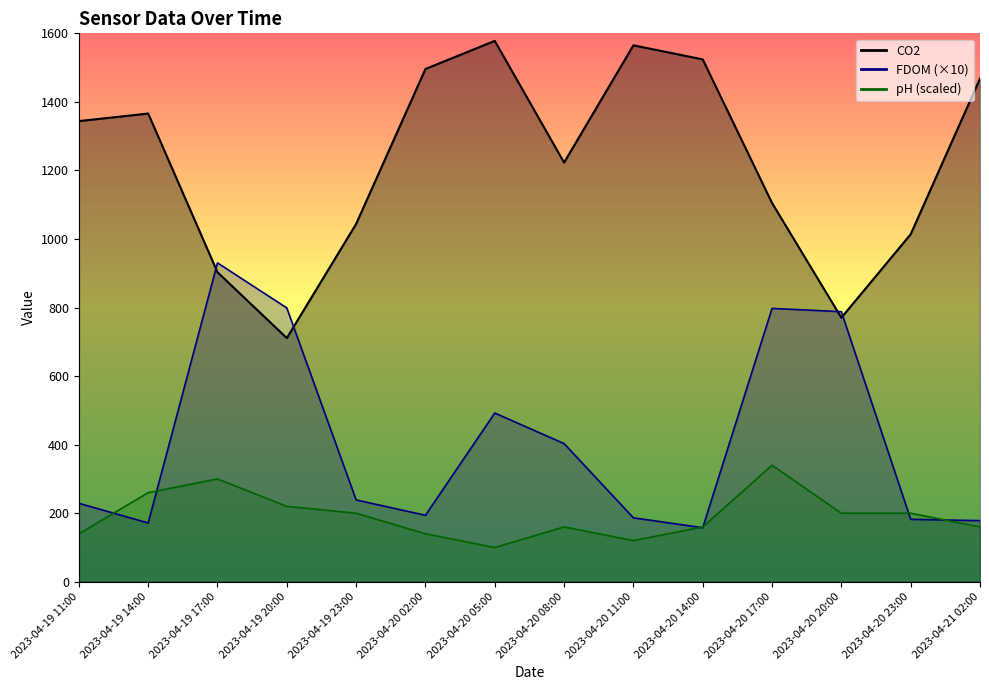

Count the number of categories in the chart.

14